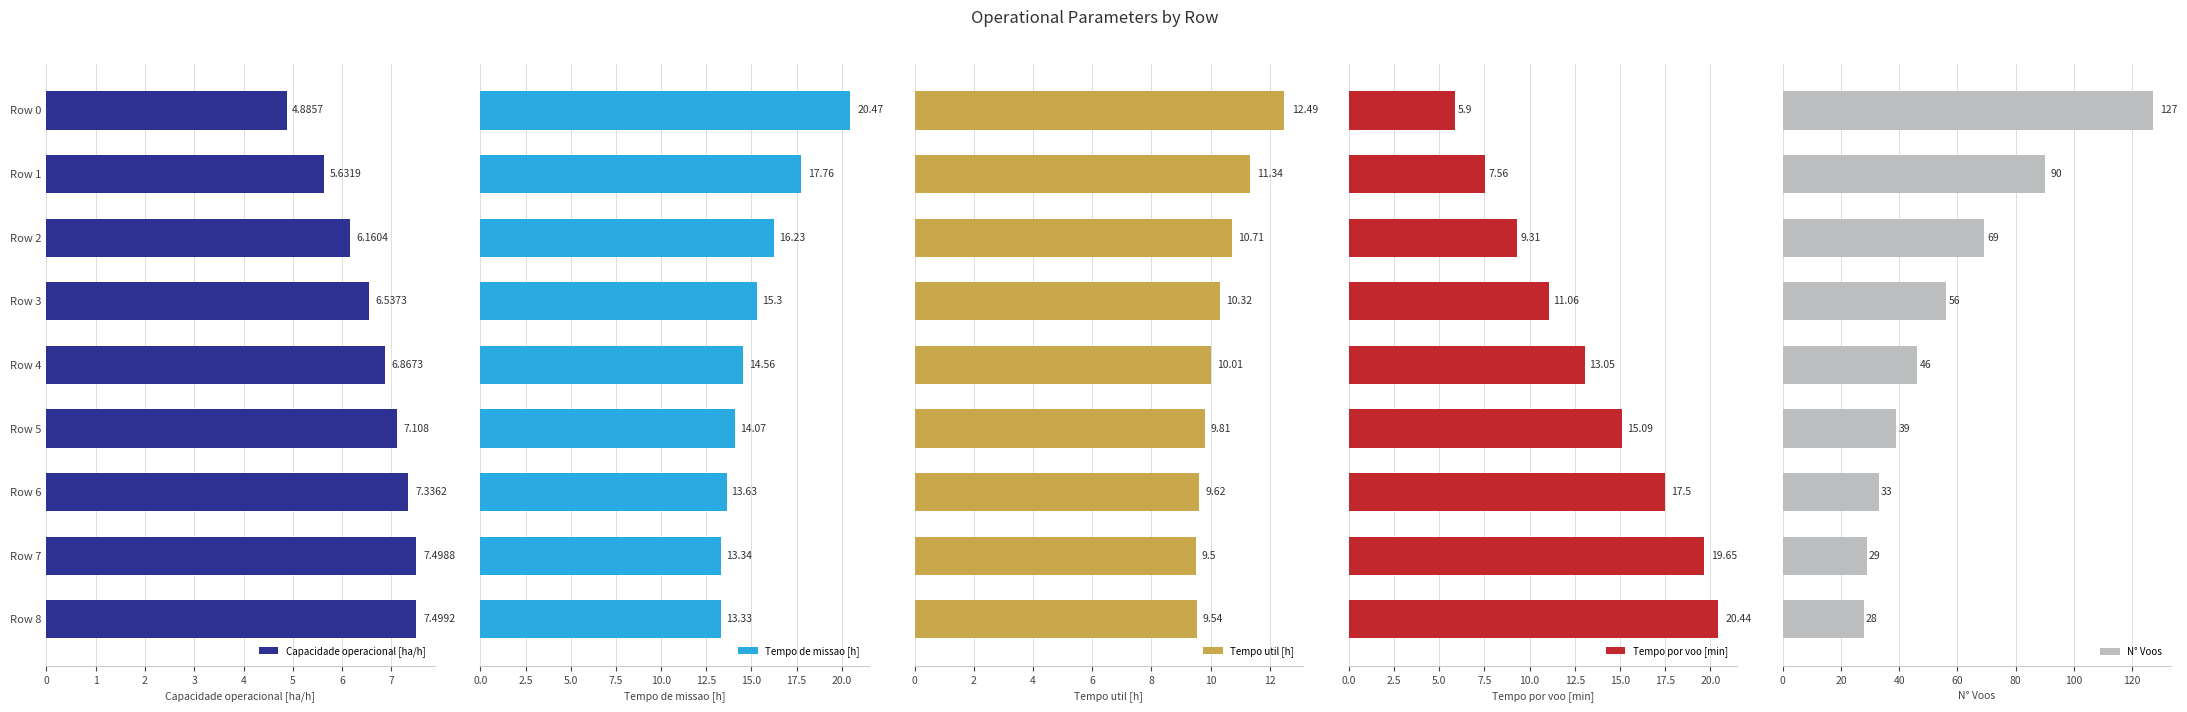

What is the difference between the maximum and minimum values in the Tempo de missao [h] series?

7.1